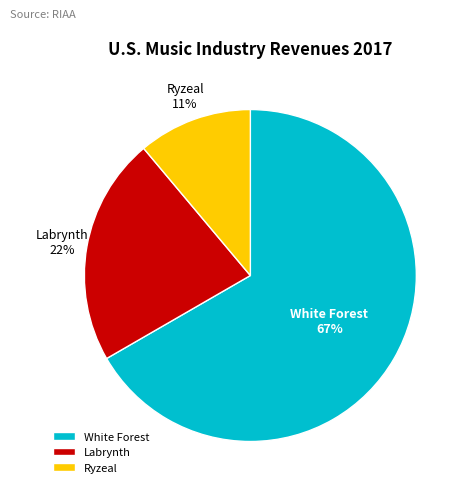

To the nearest percent, what is the average slice percentage?

33%